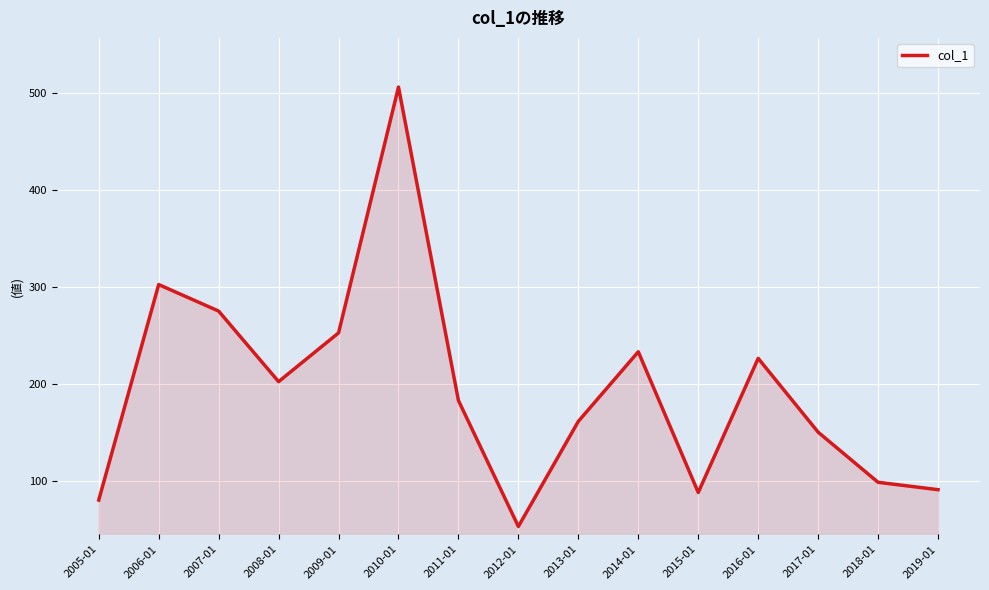

The value at 2012-01 is 53.6. True or false?

True